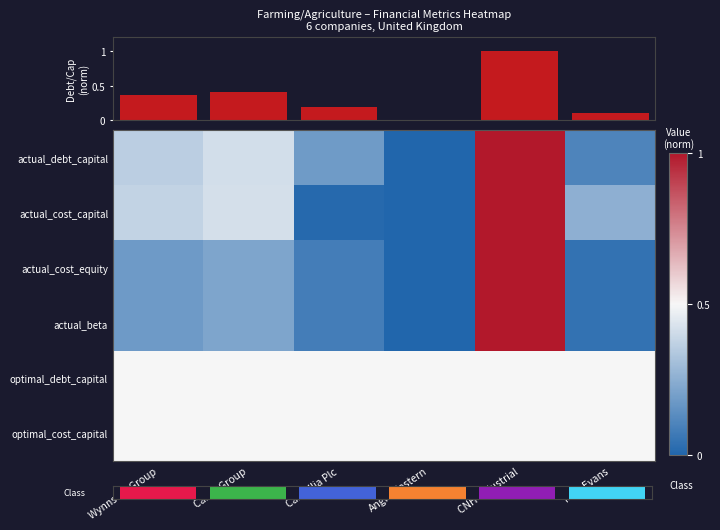

List the labels in order of actual_cost_capital value, smallest first.

Anglo-Eastern, Camellia Plc, M.P. Evans, Wynnstay Group, Carr's Group, CNH Industrial